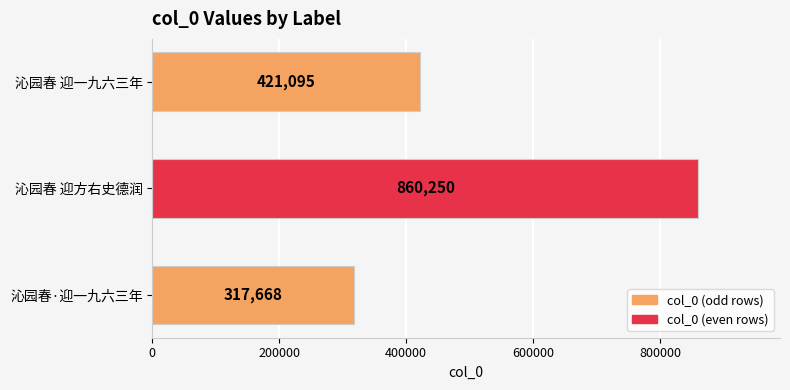

At which category does the chart reach its peak across all series?

沁园春 迎方右史德润